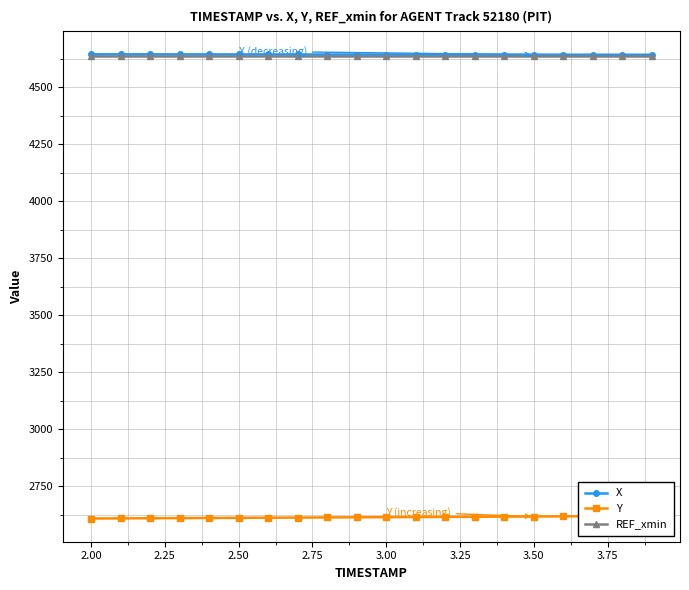

What is the maximum value for X?

4644.1